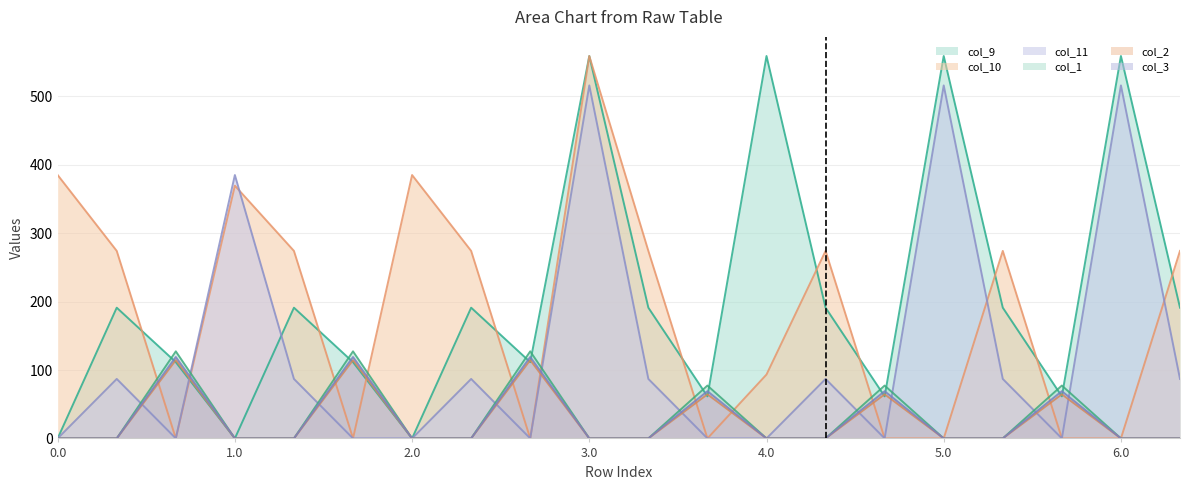

What is the maximum value shown in the chart?

559.0